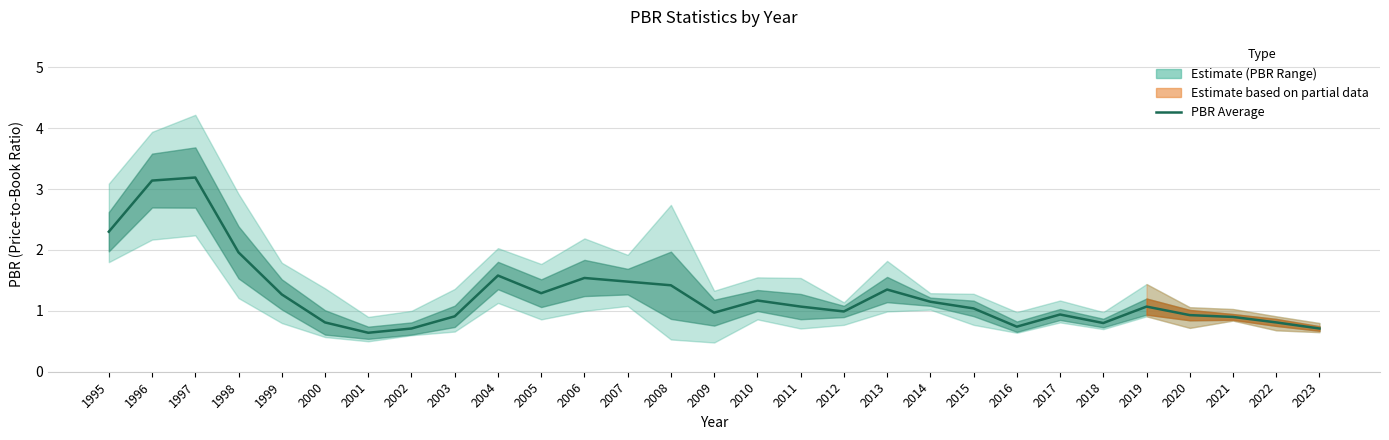

Reading right to left, transcribe all the data shown in this chart.

0.7	0.8	0.9	0.9	1.1	0.8	0.9	0.7	1.0	1.1	1.4	1.0	1.1	1.2	1.0	1.4	1.5	1.5	1.3	1.6	0.9	0.7	0.6	0.8	1.3	2.0	3.2	3.1	2.3